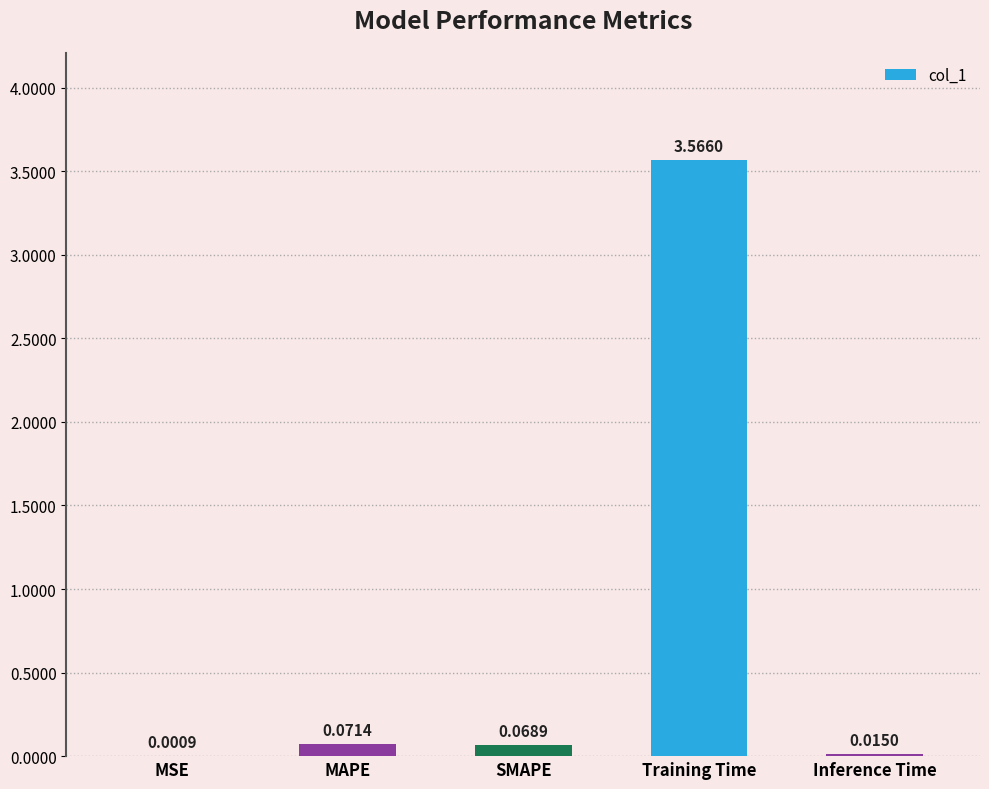

What is the sum of all values?

3.7